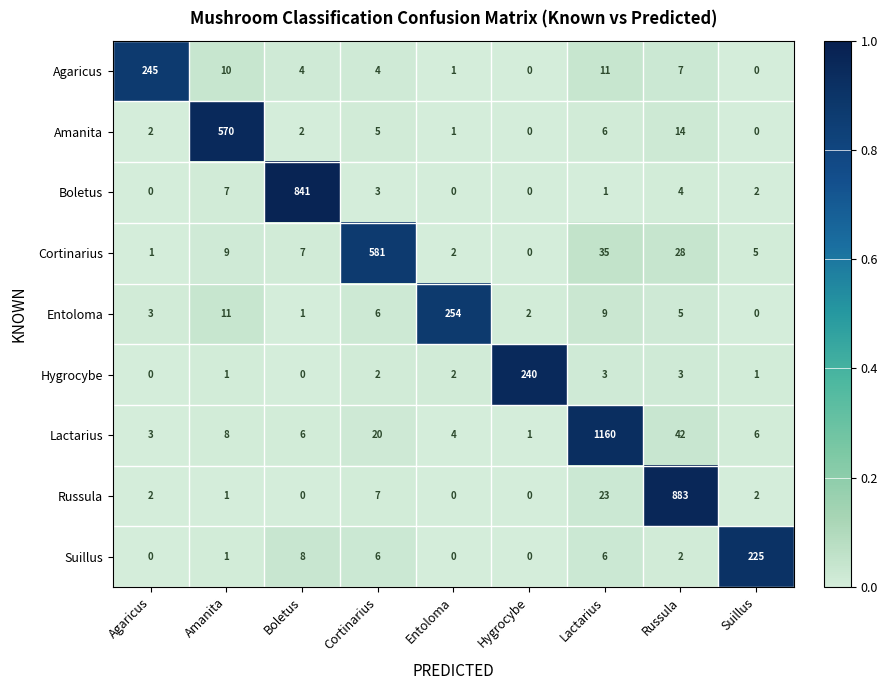

Which series has the largest total across all categories?

Lactarius